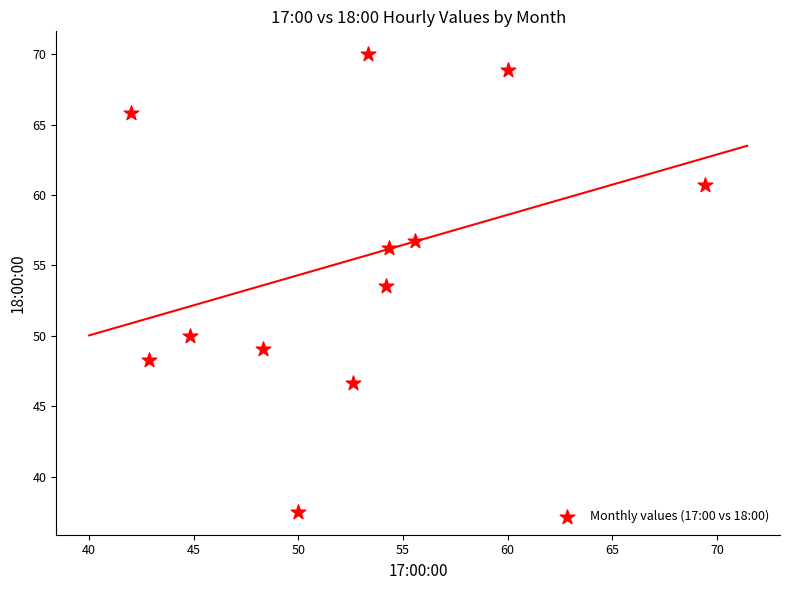

What is the average X value?

52.3